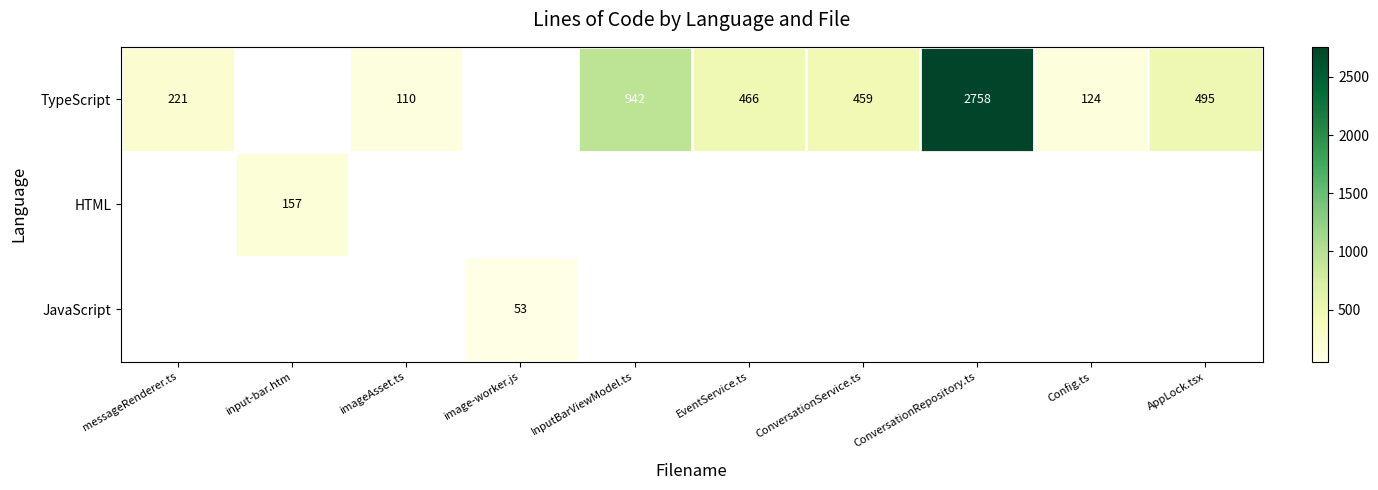

Is it true that TypeScript equals 671 at ConversationRepository.ts?

False